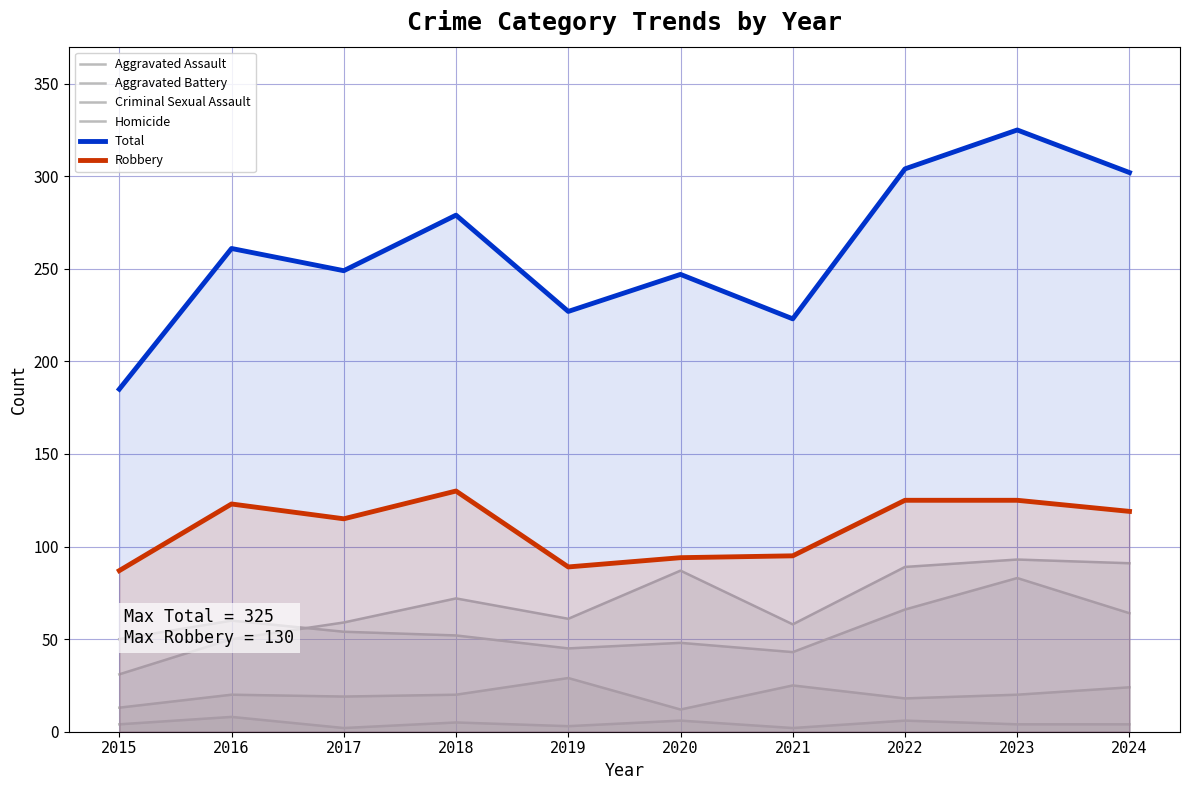

What is the average value of the Criminal Sexual Assault series?

20